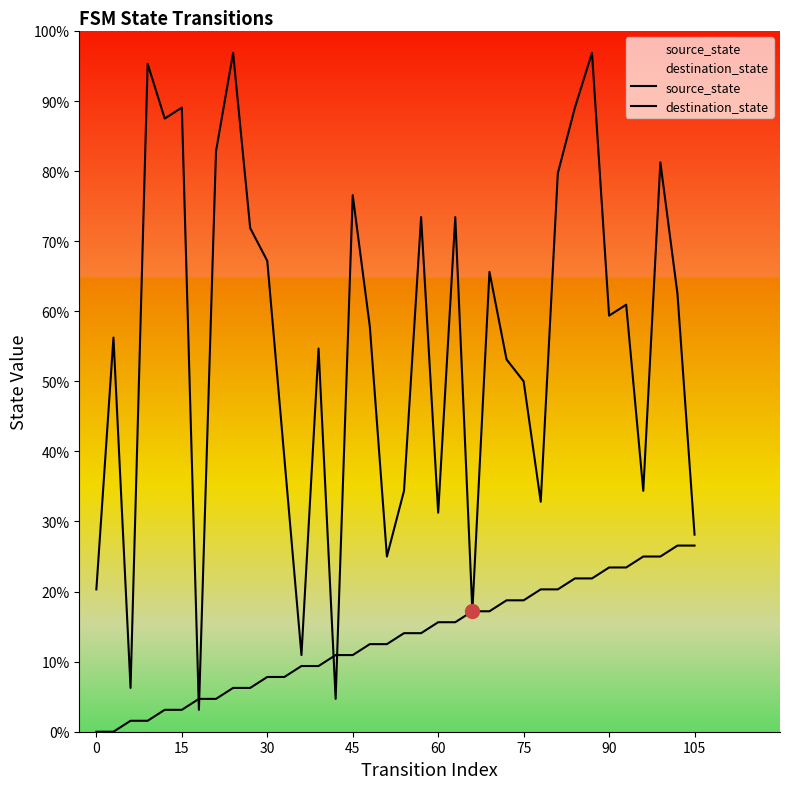

Rank the series by their maximum value, from highest to lowest.

destination_state, source_state